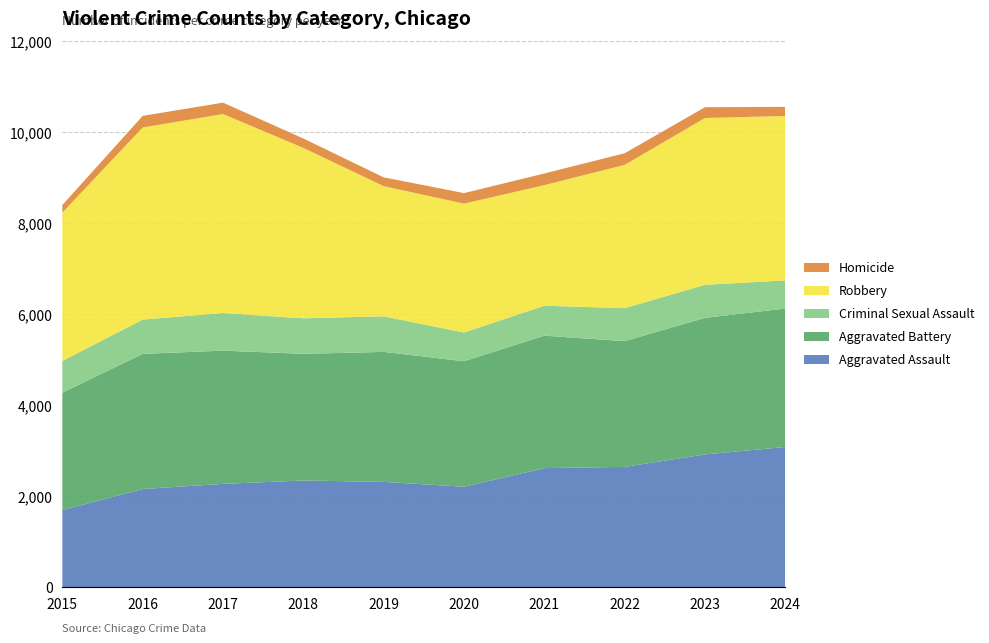

Reading left to right, list all the values displayed in this chart.

Aggravated Assault: 2015=1695	2016=2159	2017=2272	2018=2346	2019=2316	2020=2209	2021=2618	2022=2645	2023=2919	2024=3083
Aggravated Battery: 2015=2580	2016=2969	2017=2926	2018=2783	2019=2855	2020=2757	2021=2909	2022=2763	2023=3000	2024=3040
Criminal Sexual Assault: 2015=698	2016=753	2017=826	2018=780	2019=781	2020=631	2021=658	2022=724	2023=725	2024=619
Robbery: 2015=3258	2016=4220	2017=4372	2018=3743	2019=2860	2020=2831	2021=2649	2022=3148	2023=3665	2024=3611
Homicide: 2015=166	2016=254	2017=250	2018=207	2019=193	2020=231	2021=256	2022=255	2023=237	2024=200